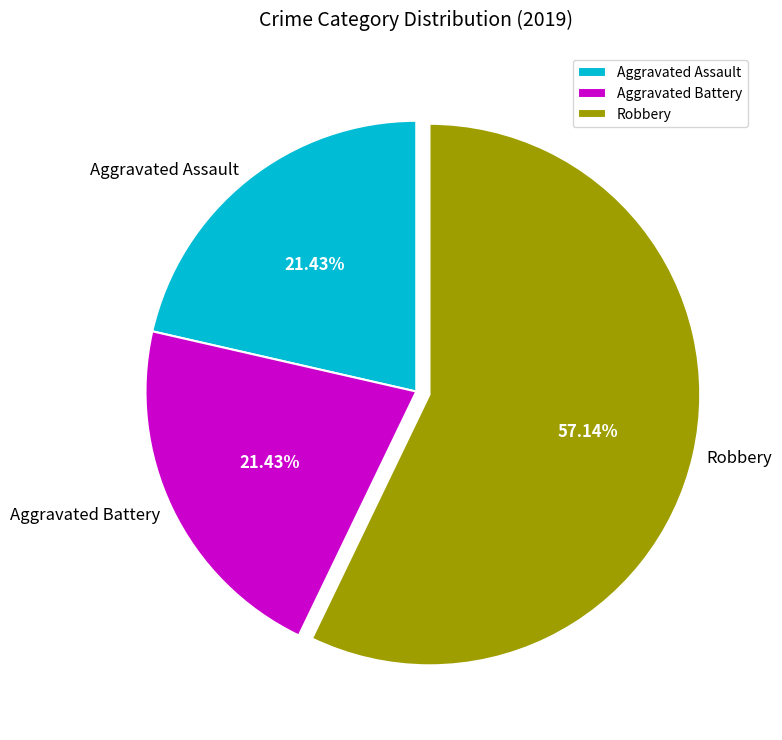

Which slice is the largest?

Robbery